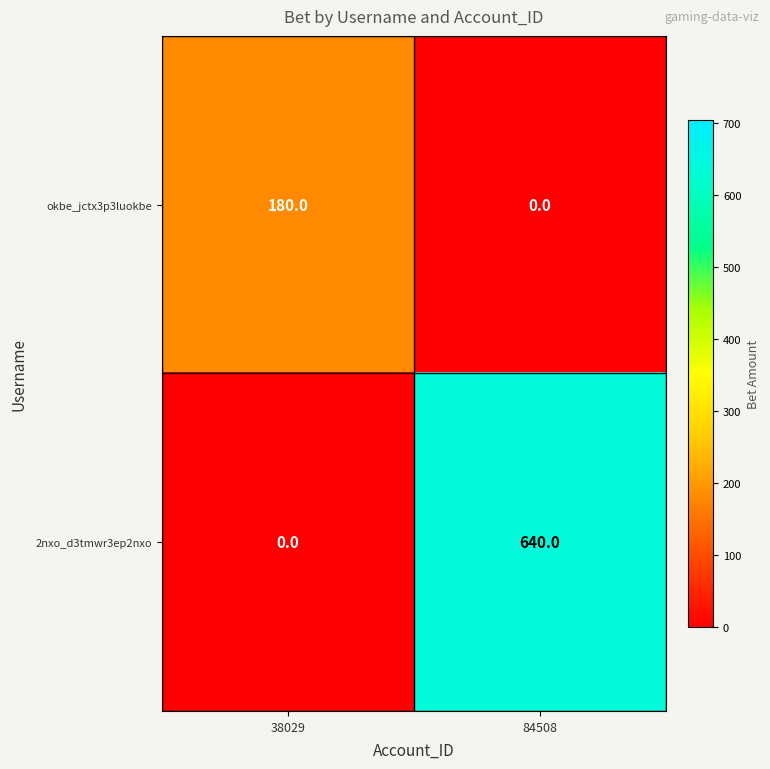

Is it true that okbe_jctx3p3luokbe equals 180 at 38029?

True